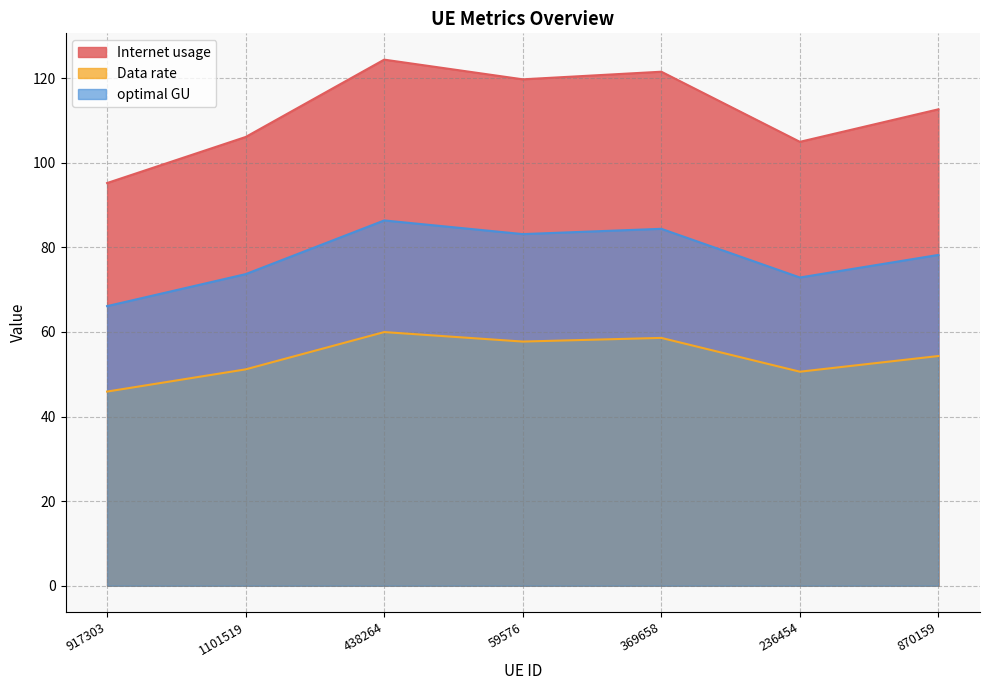

List the series in order of their peak value, lowest first.

Data rate, optimal GU, Internet usage